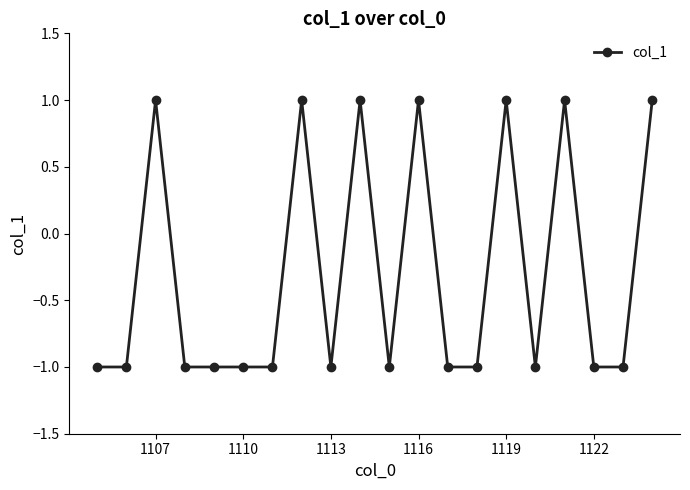

Reading left to right, what are all the values shown in this chart?

-1	-1	1	-1	-1	-1	-1	1	-1	1	-1	1	-1	-1	1	-1	1	-1	-1	1